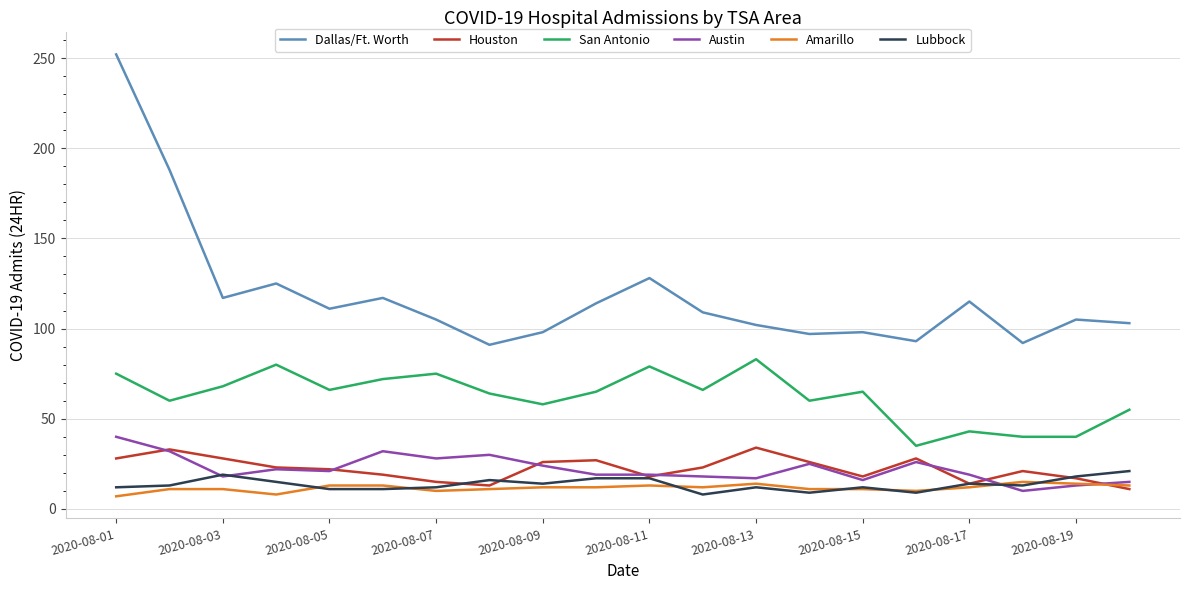

True or false: Austin and San Antonio intersect in this chart.

False